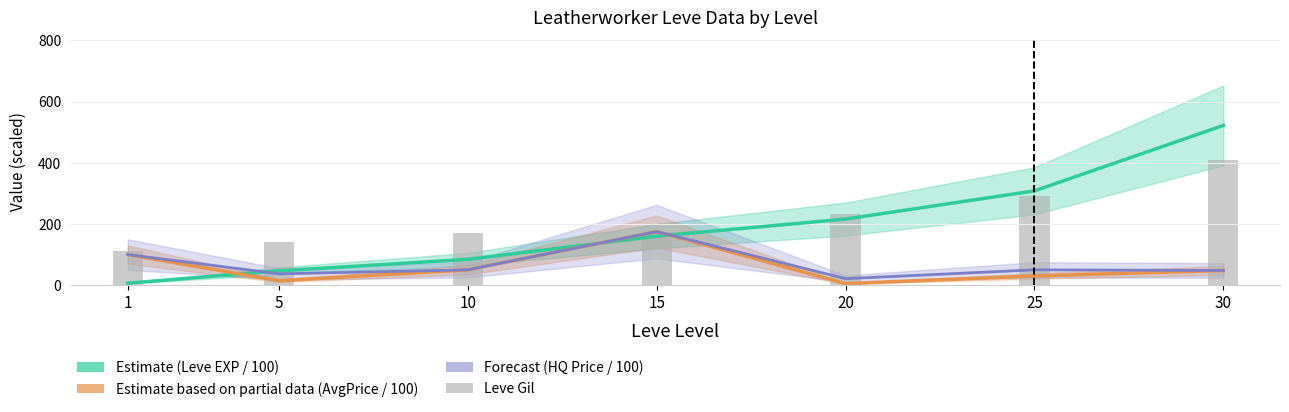

At which label does Estimate (Leve EXP / 100) first exceed 160?

15